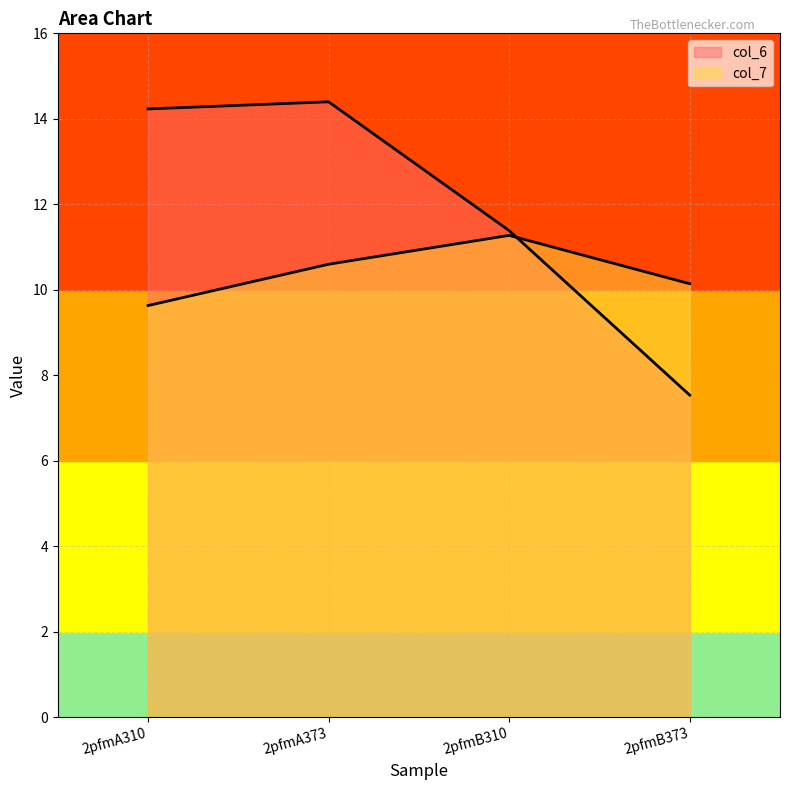

Reading left to right, list all the values displayed in this chart.

col_6: 2pfmA310=14.2	2pfmA373=14.4	2pfmB310=11.4	2pfmB373=7.5
col_7: 2pfmA310=9.6	2pfmA373=10.6	2pfmB310=11.3	2pfmB373=10.1